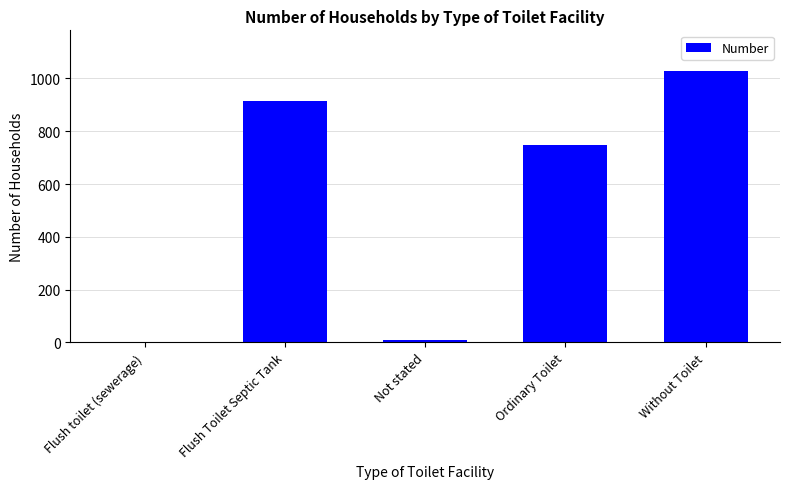

What is the sum of all values?

2704